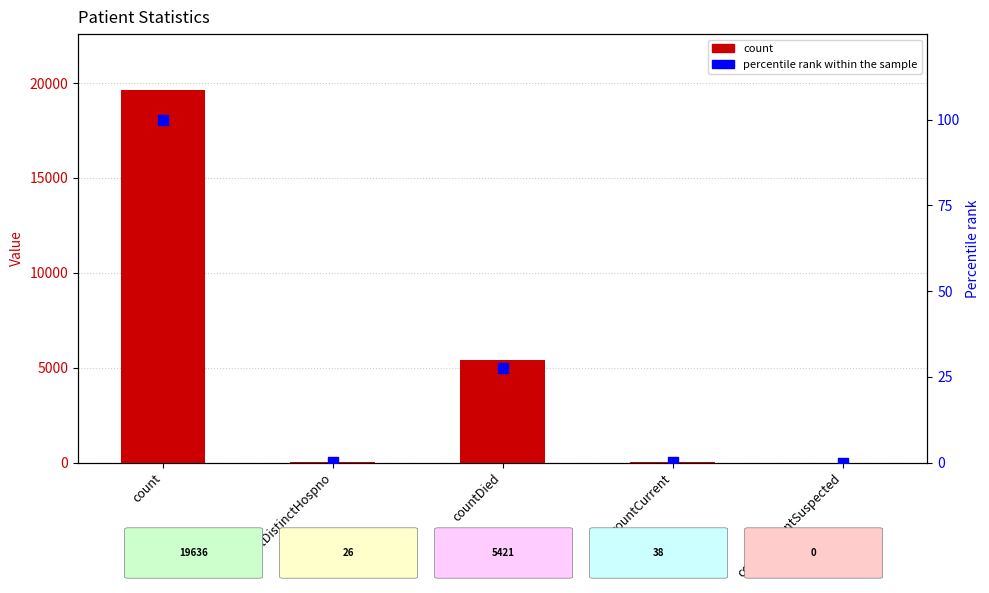

Which series reaches the minimum Y coordinate?

count